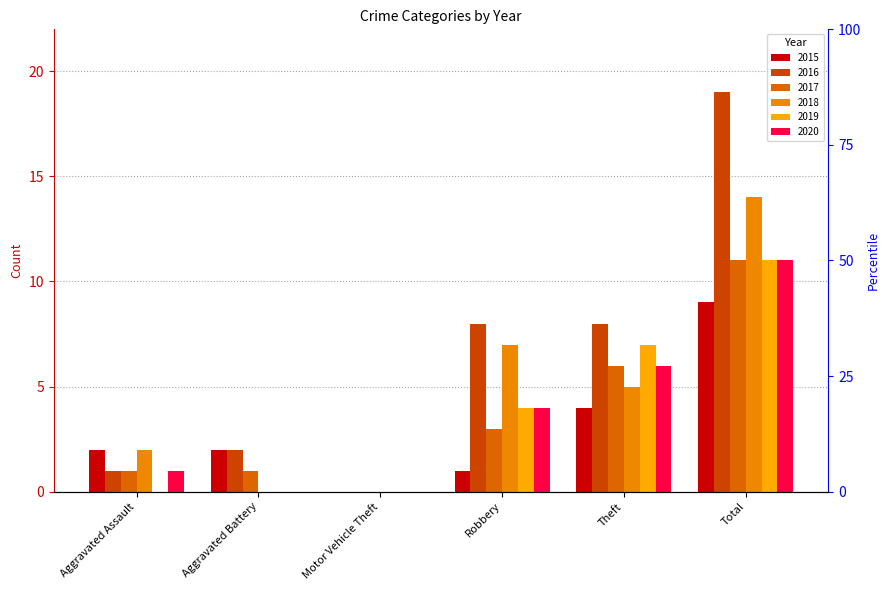

Which series has the largest total across all categories?

2016